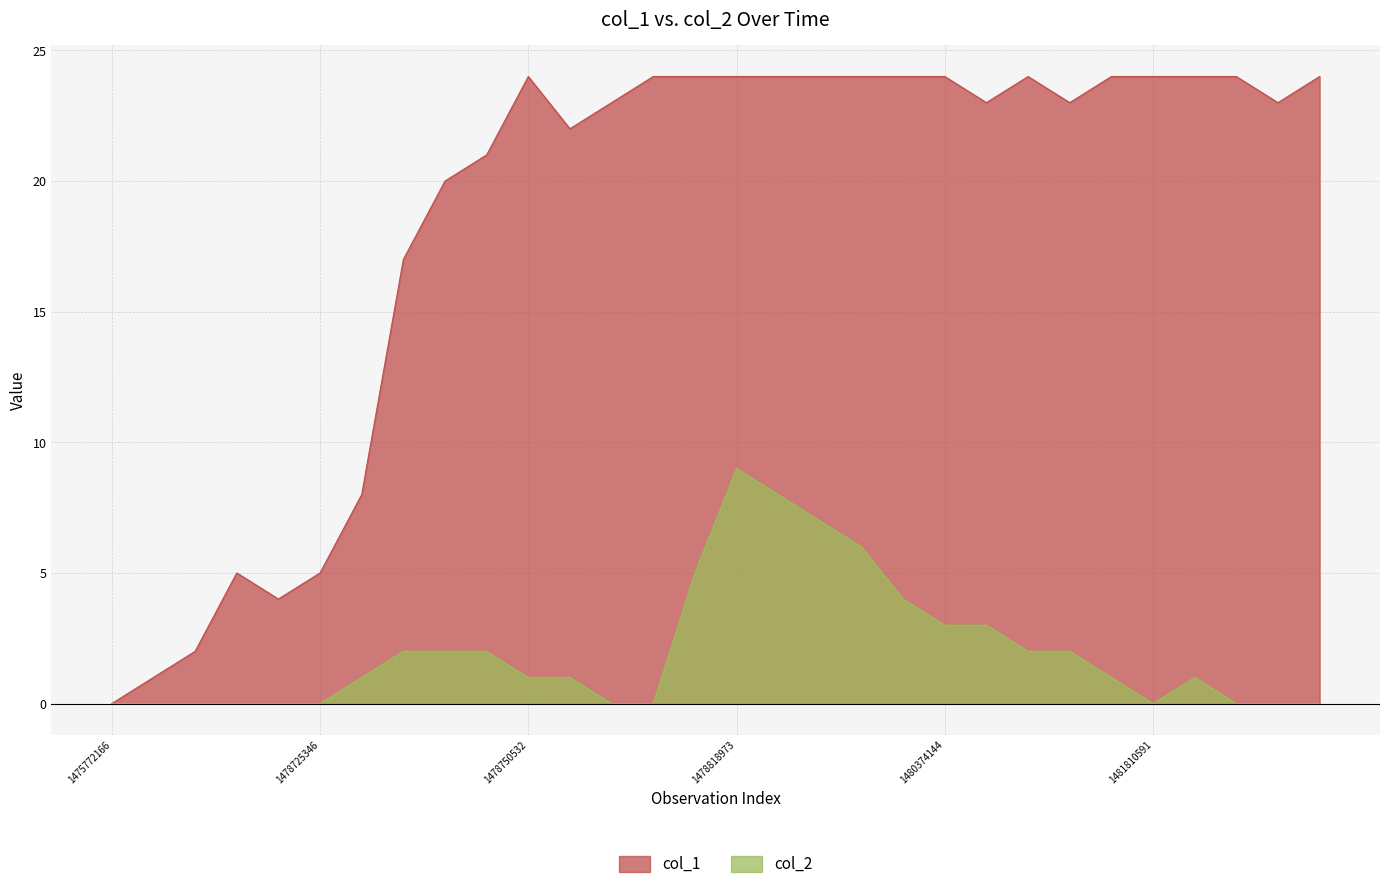

Where is col_2 nearest to the value 4?

19